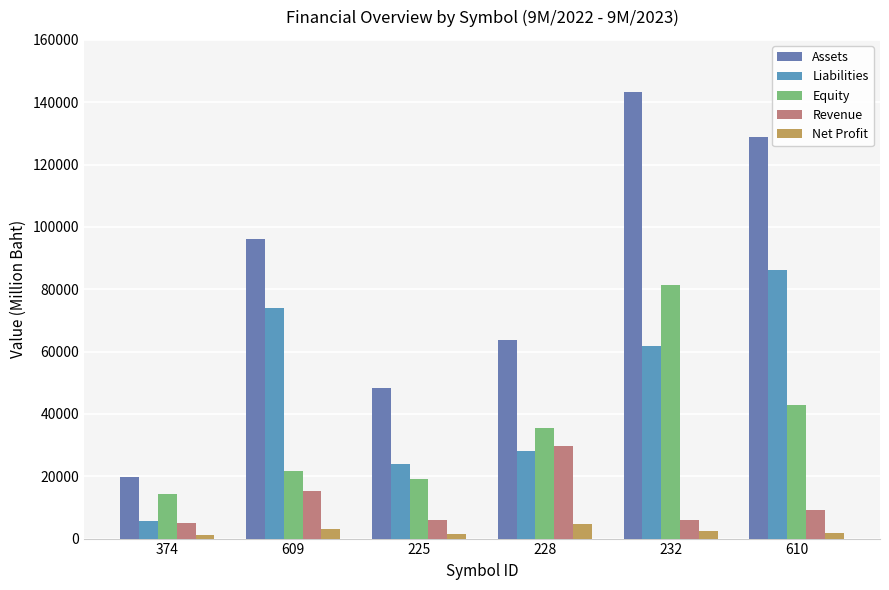

Are the bars horizontal?

No